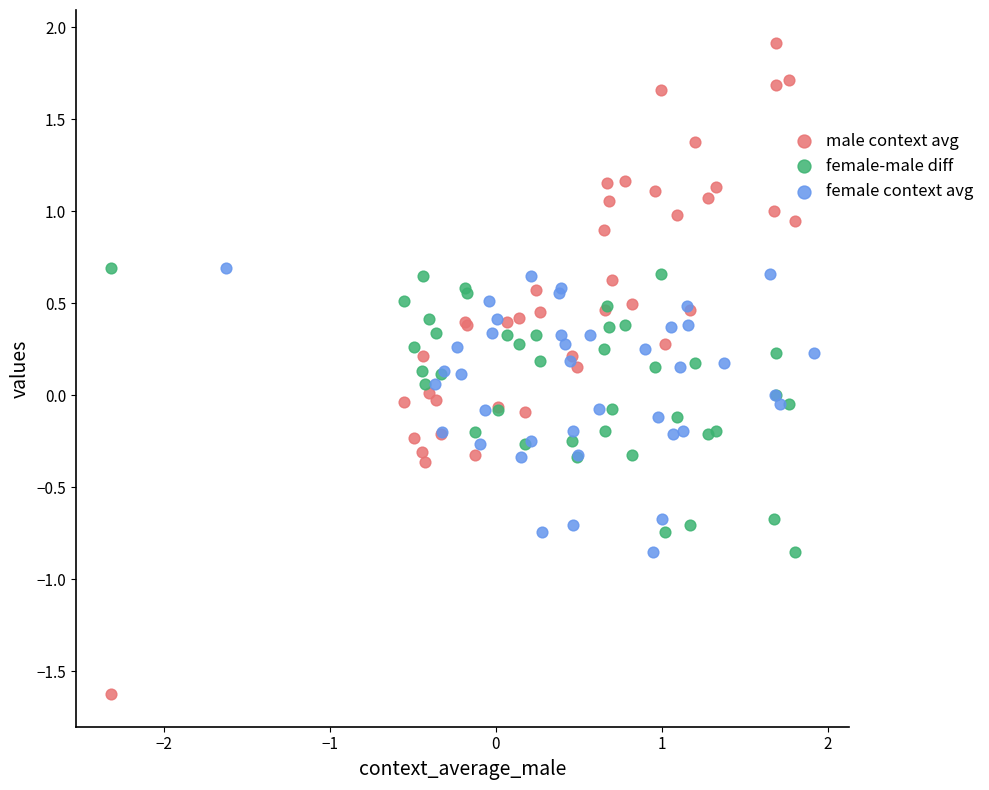

Which series reaches the maximum Y coordinate?

male context avg